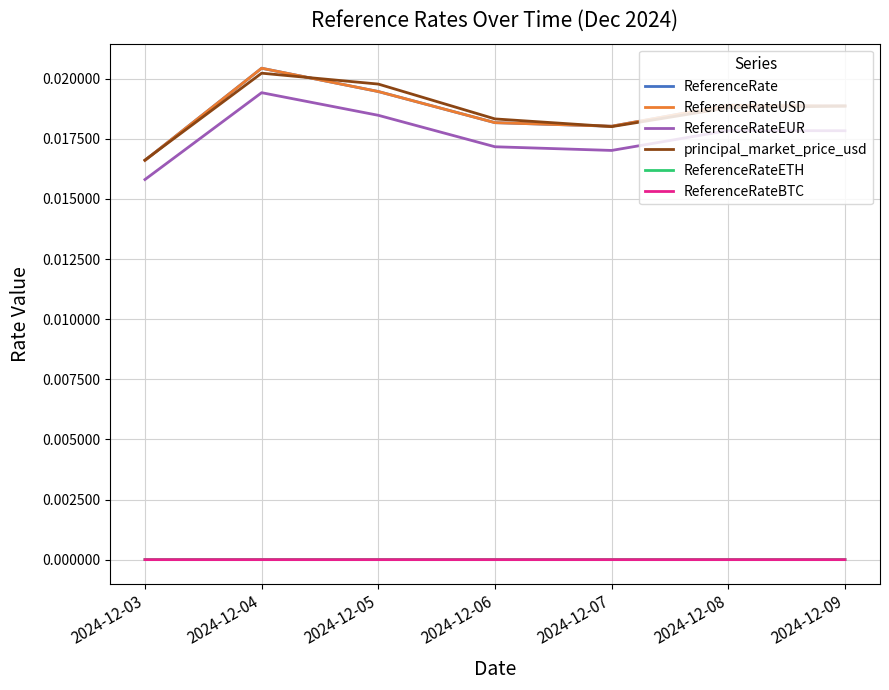

Between 2024-12-04 and 2024-12-09, which series saw the biggest shift?

ReferenceRateEUR